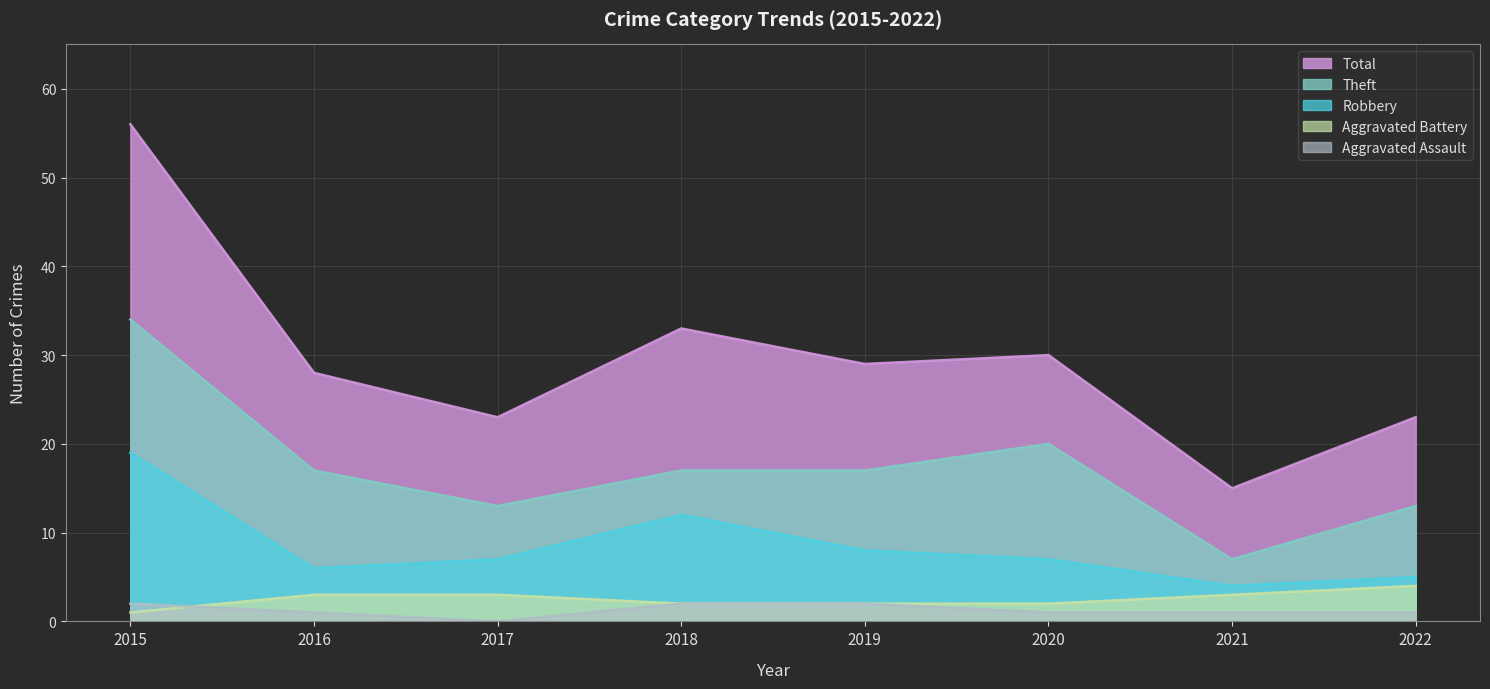

What is the lowest value of the Robbery series?

4